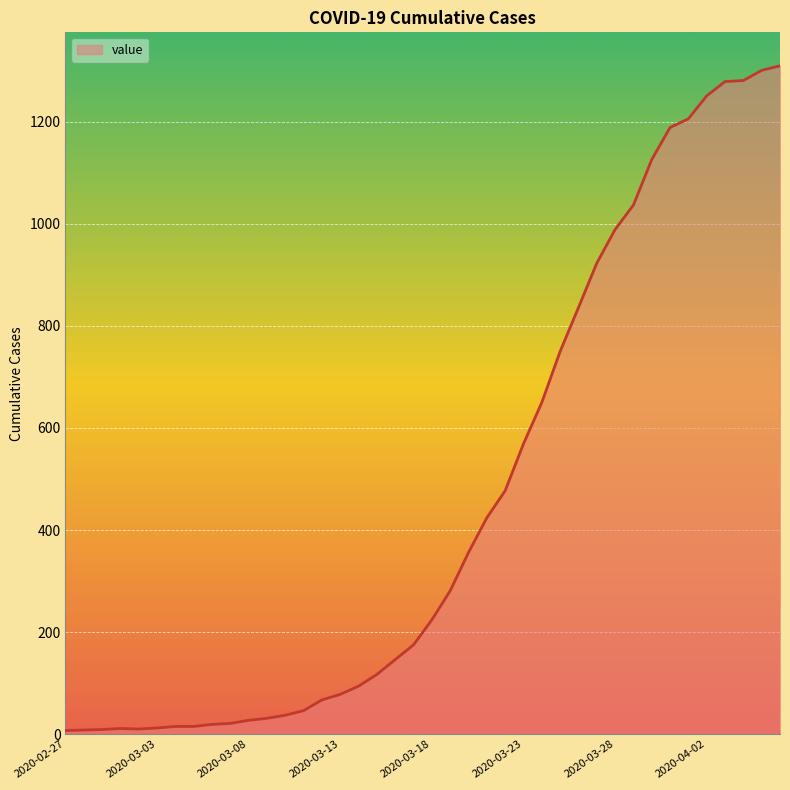

What is the maximum value shown in the chart?

1310